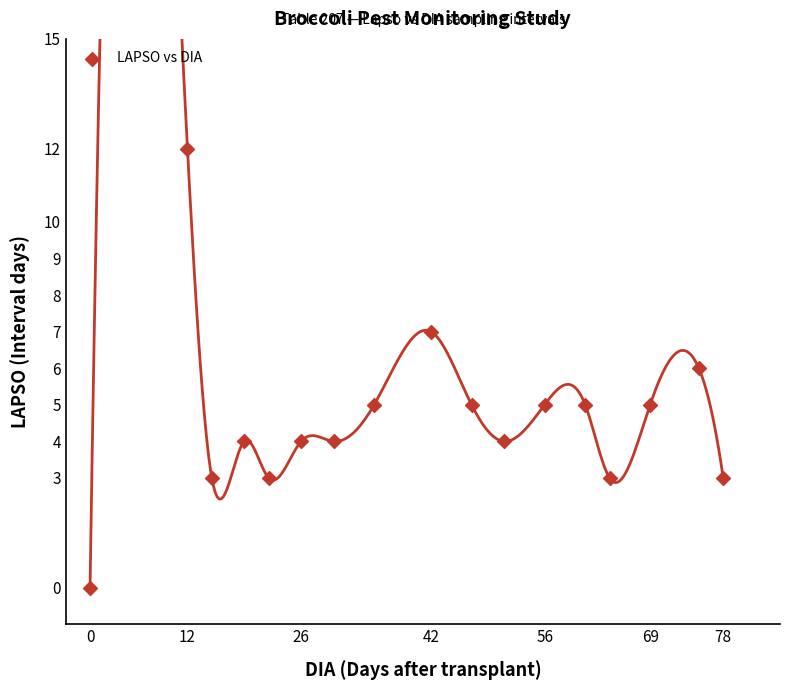

What is the range of X values (max minus min)?

78